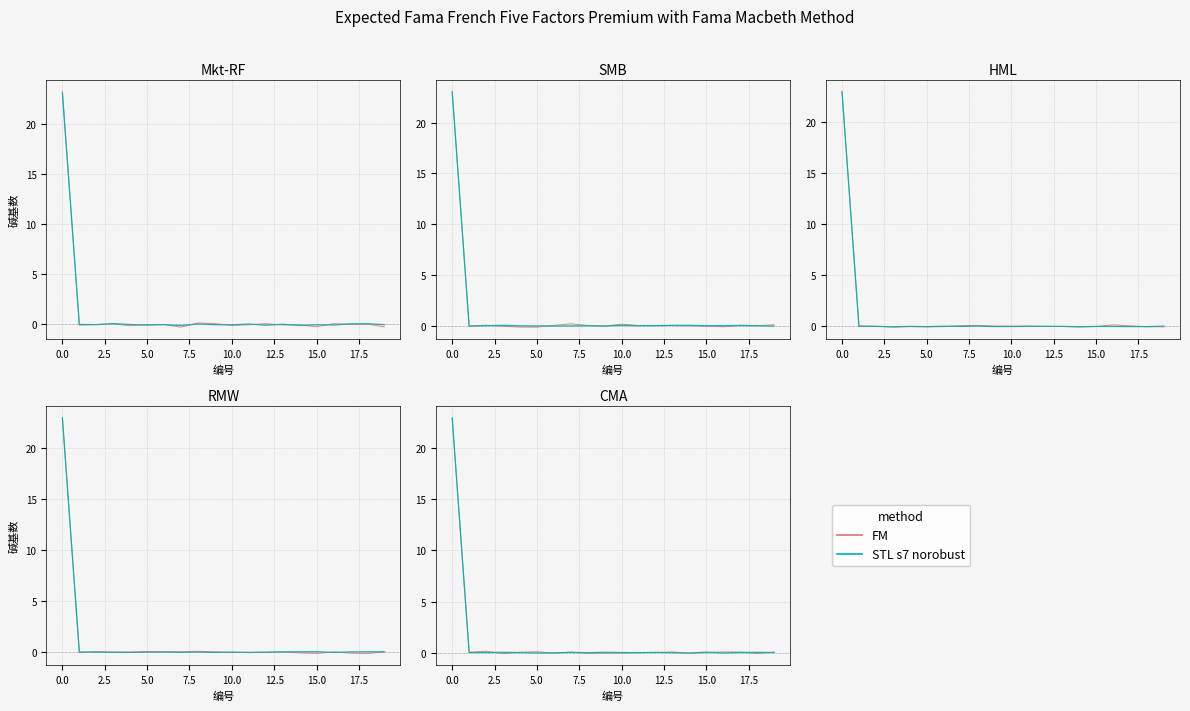

At which label does STL s7 norobust reach its minimum?

14